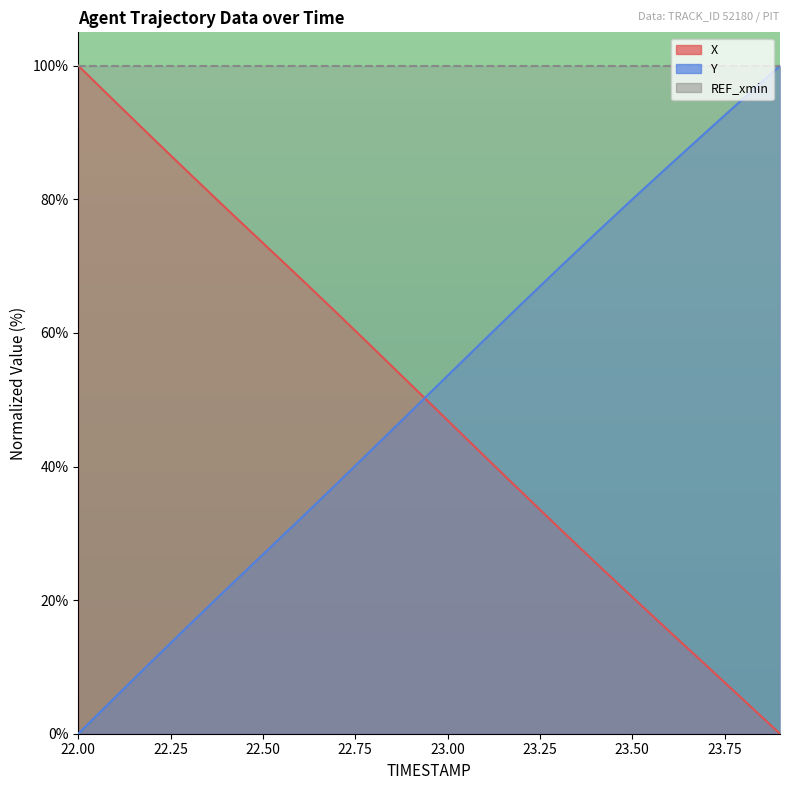

Which series has the widest spread of values?

X